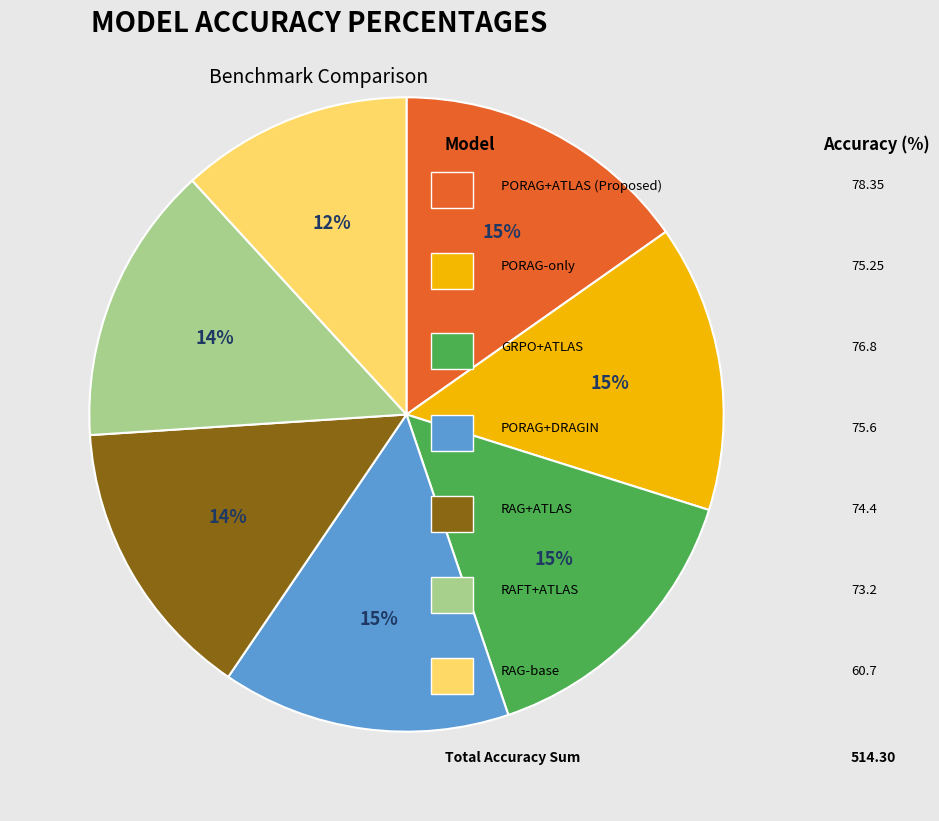

Is there a majority slice in this chart?

No